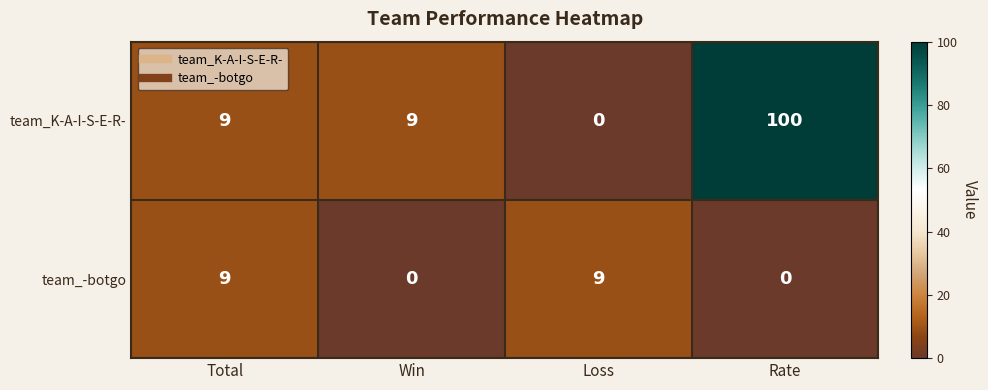

Which category has the highest value across all series?

Rate